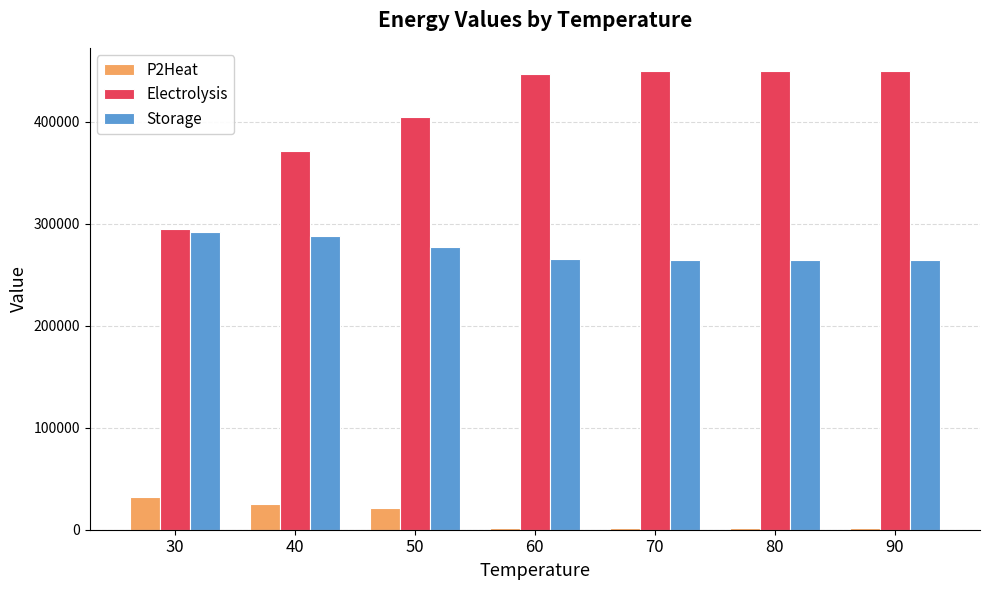

Is the value of Storage at 40 greater than the value of P2Heat at 40?

Yes